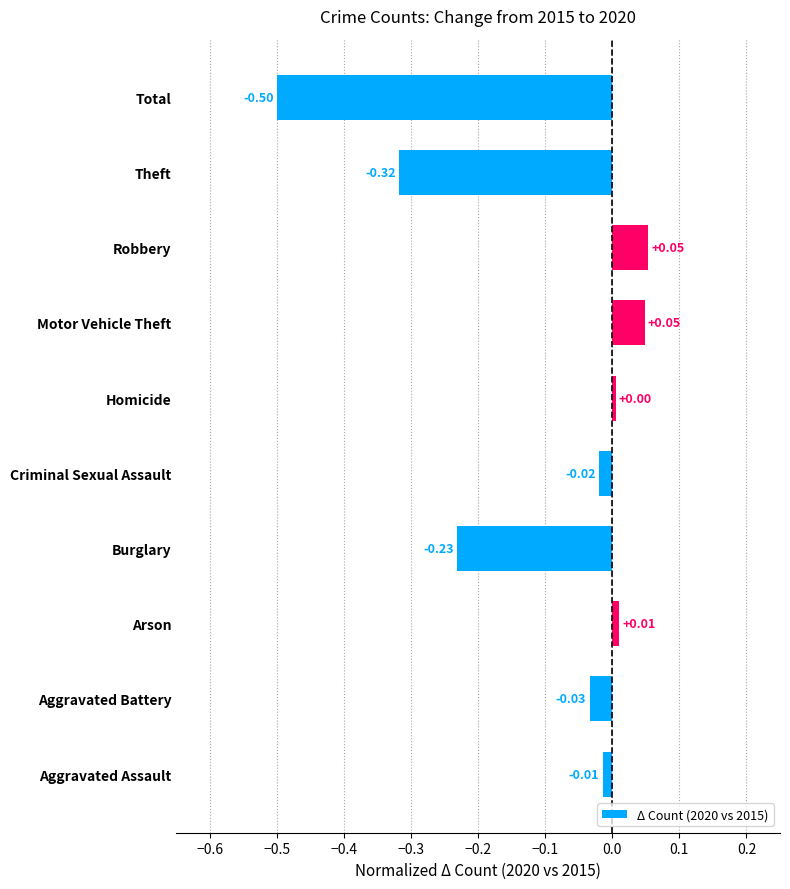

At which label is the value closest to 0?

Homicide